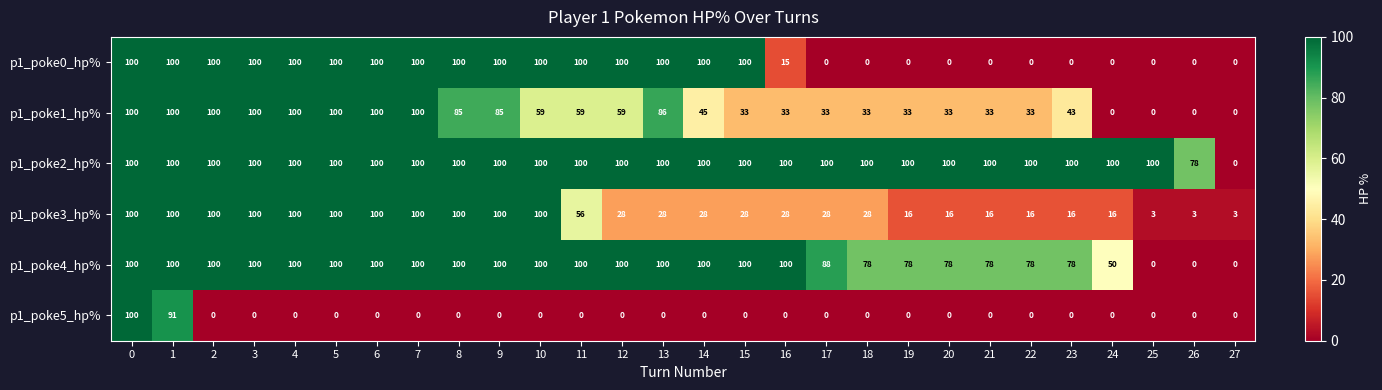

At how many categories does at least one series exceed 61?

27